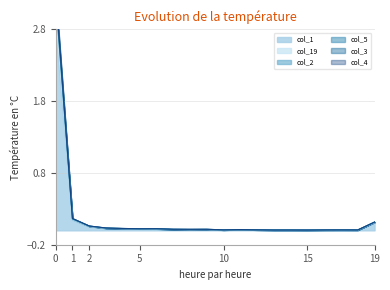

What is the maximum value for col_2?

3.3